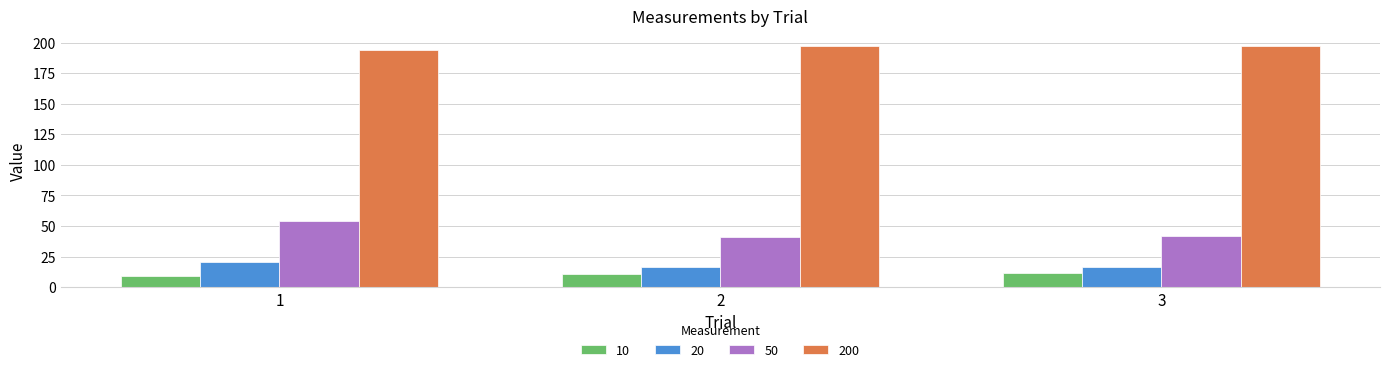

Are the bars horizontal?

No